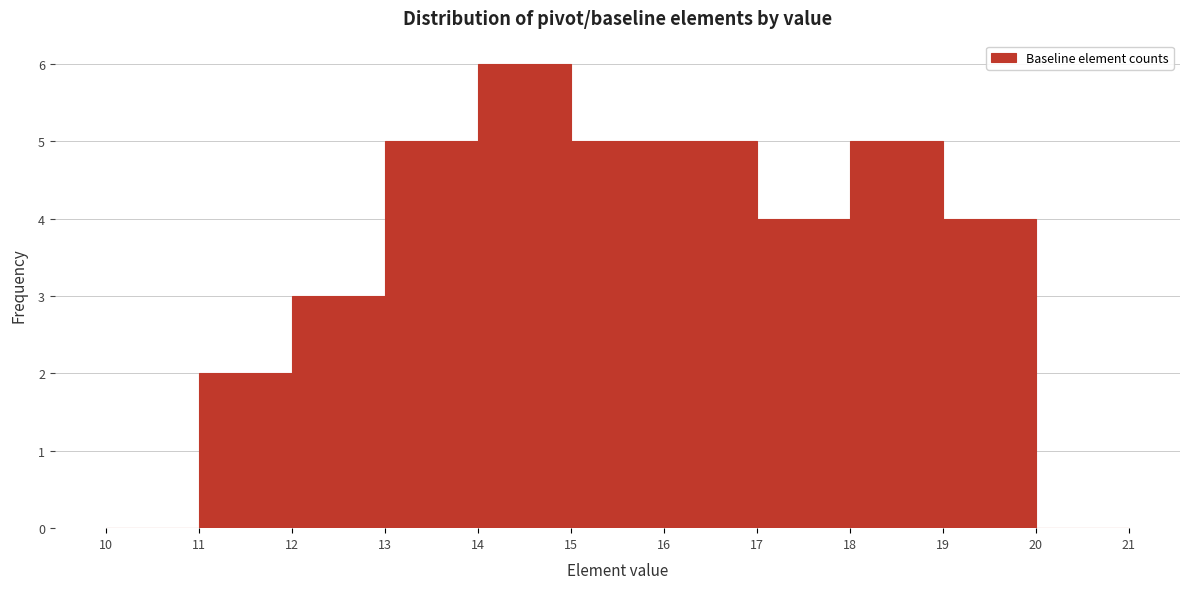

Reading left to right, transcribe this chart: for each bar, give the range it covers on the x-axis and its height. The values are not printed on the chart, so give them approximately, as read against the axis.

10 to 11: 0
11 to 12: 2
12 to 13: 3
13 to 14: 5
14 to 15: 6
15 to 16: 5
16 to 17: 5
17 to 18: 4
18 to 19: 5
19 to 20: 4
20 to 21: 0